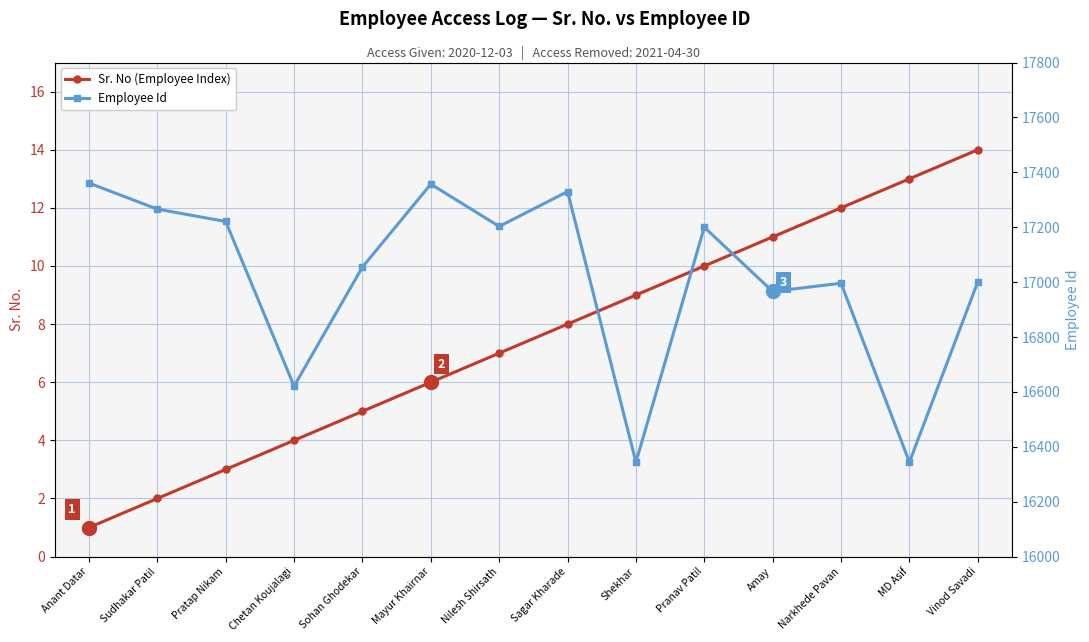

Reading left to right, what are all the values shown in this chart?

Sr. No (Employee Index): Anant Datar=1	Sudhakar Patil=2	Pratap Nikam=3	Chetan Koujalagi=4	Sohan Ghodekar=5	Mayur Khairnar=6	Nilesh Shirsath=7	Sagar Kharade=8	Shekhar=9	Pranav Patil=10	Amay=11	Narkhede Pavan=12	MD Asif=13	Vinod Savadi=14
Employee Id: Anant Datar=17361	Sudhakar Patil=17266	Pratap Nikam=17221	Chetan Koujalagi=16621	Sohan Ghodekar=17055	Mayur Khairnar=17357	Nilesh Shirsath=17203	Sagar Kharade=17330	Shekhar=16344	Pranav Patil=17200	Amay=16966	Narkhede Pavan=16996	MD Asif=16344	Vinod Savadi=17001